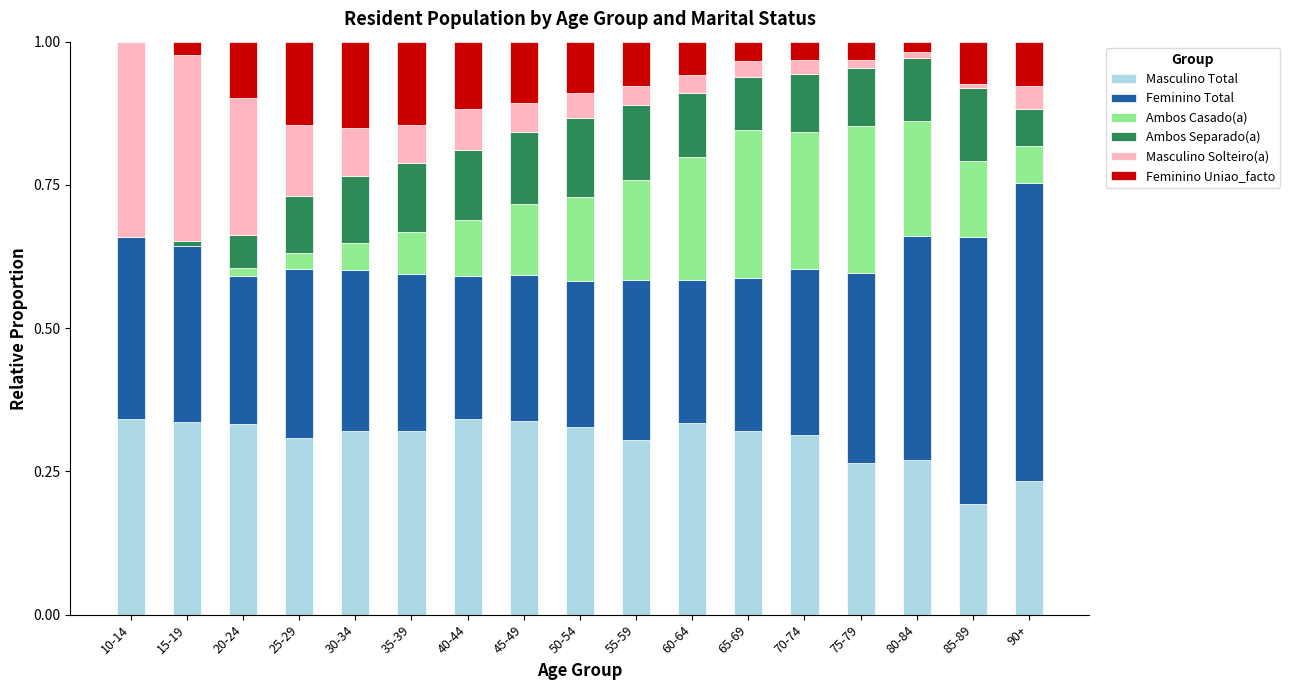

What is the total value across all series at 90+?

1.0